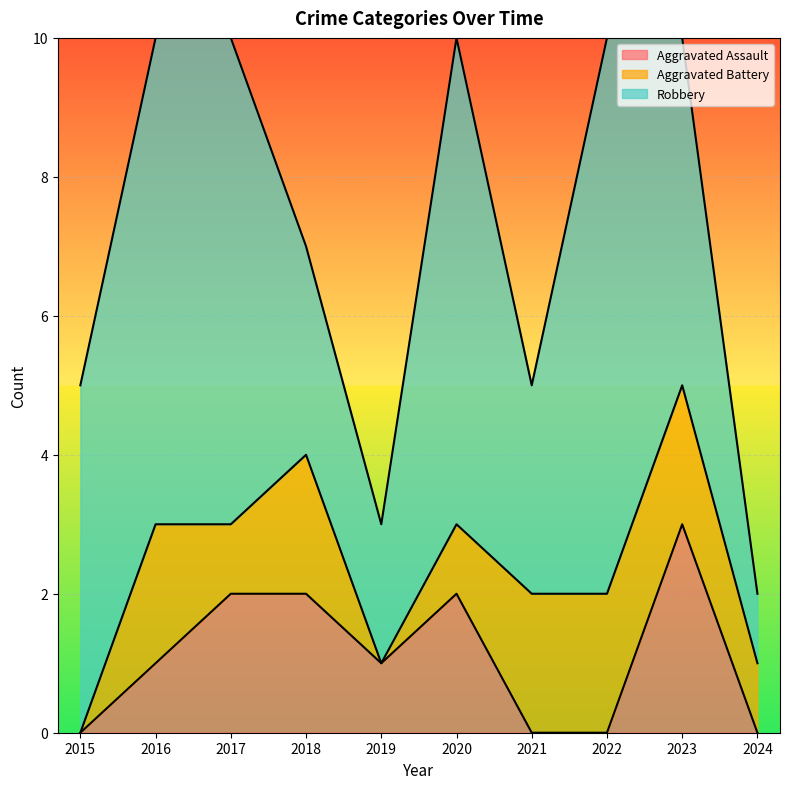

In Aggravated Assault, how many points are higher than both neighbors (excluding endpoints)?

2